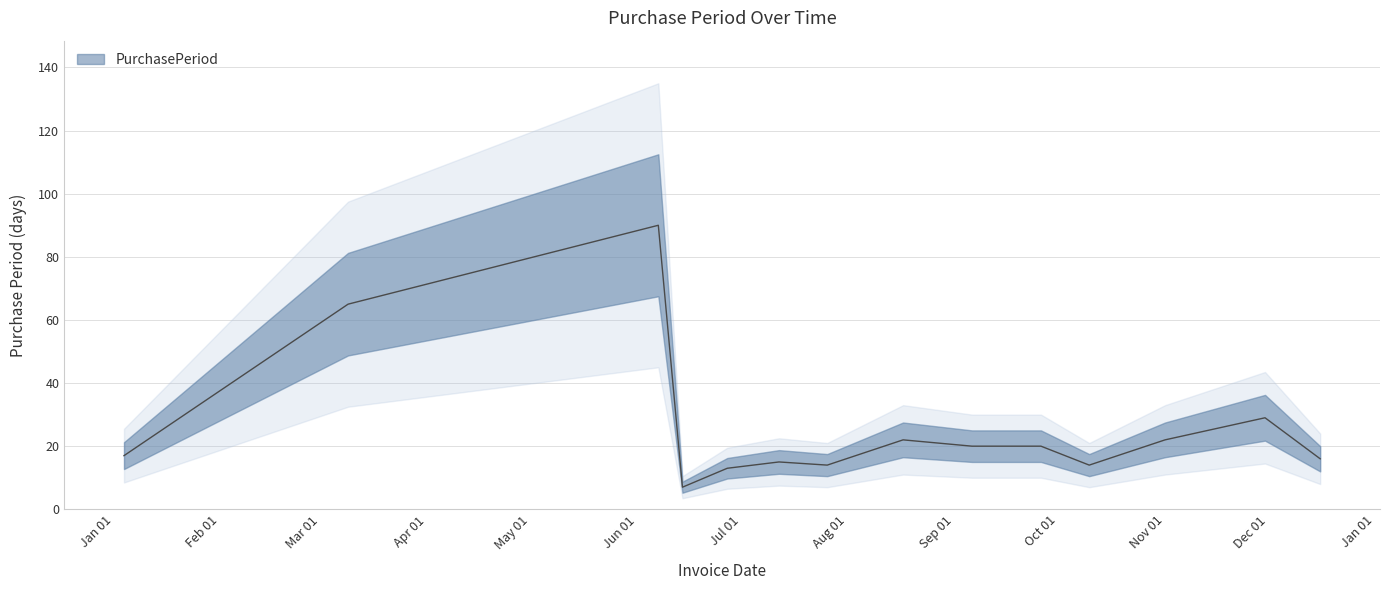

Where is the data nearest to the value 48?

2016-03-09